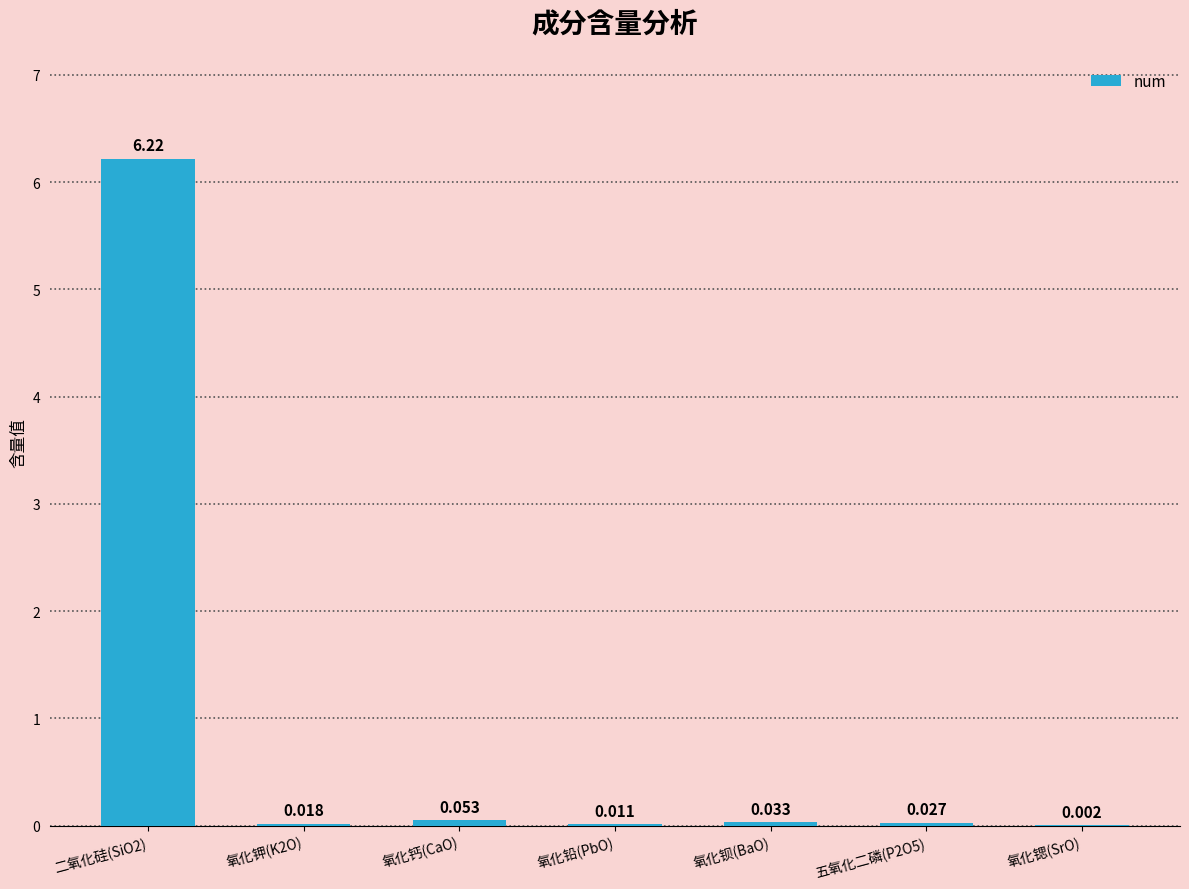

Between 氧化锶(SrO) and 氧化钙(CaO), which is larger?

氧化钙(CaO)